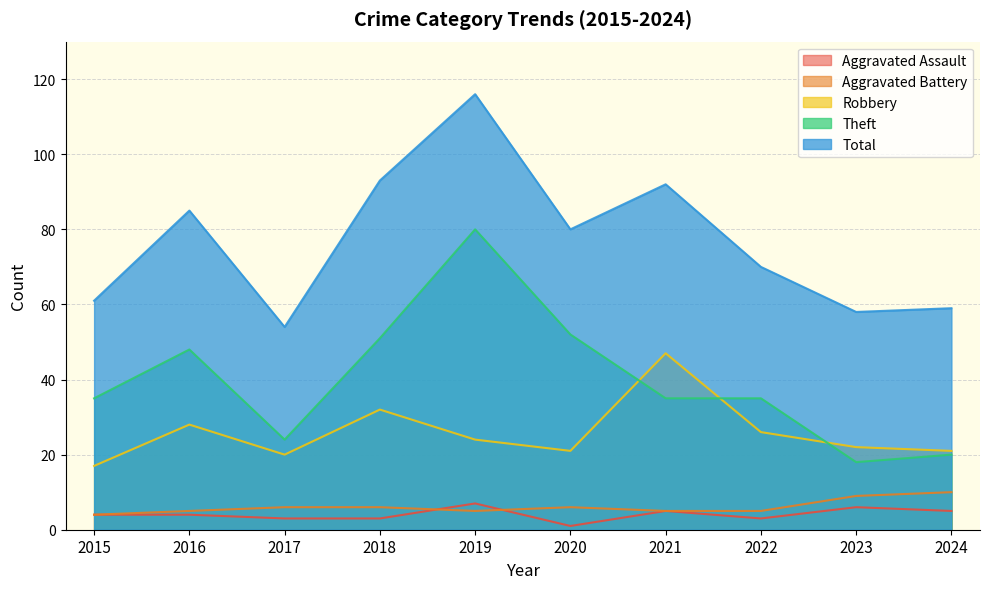

Is the value of Robbery at 2018 greater than the value of Total at 2024?

No